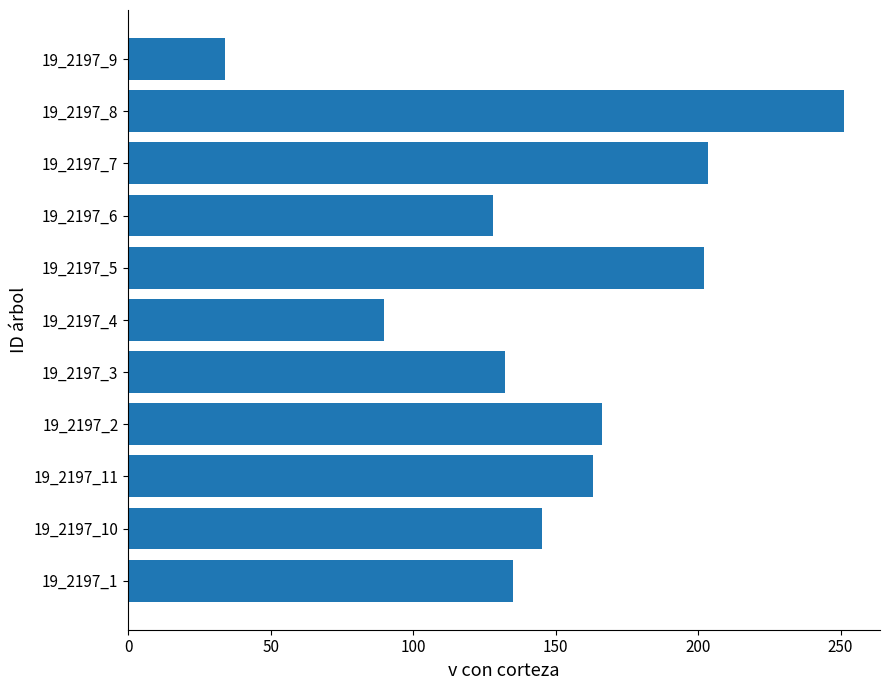

Is it true that the value at 19_2197_2 is 166.2?

True